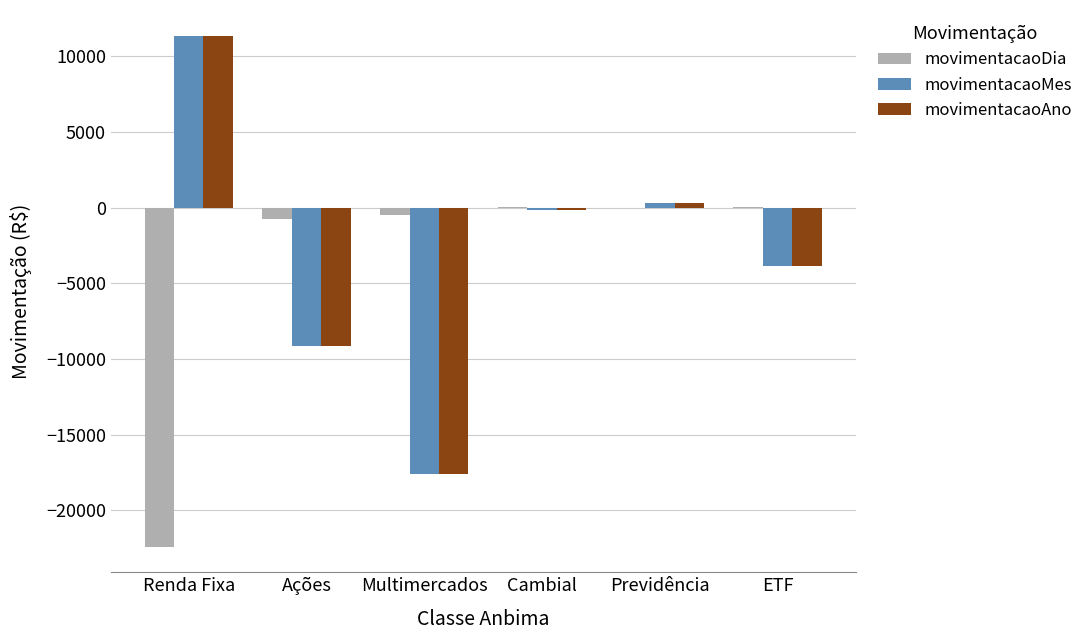

Which series changed the most between Renda Fixa and Cambial?

movimentacaoDia